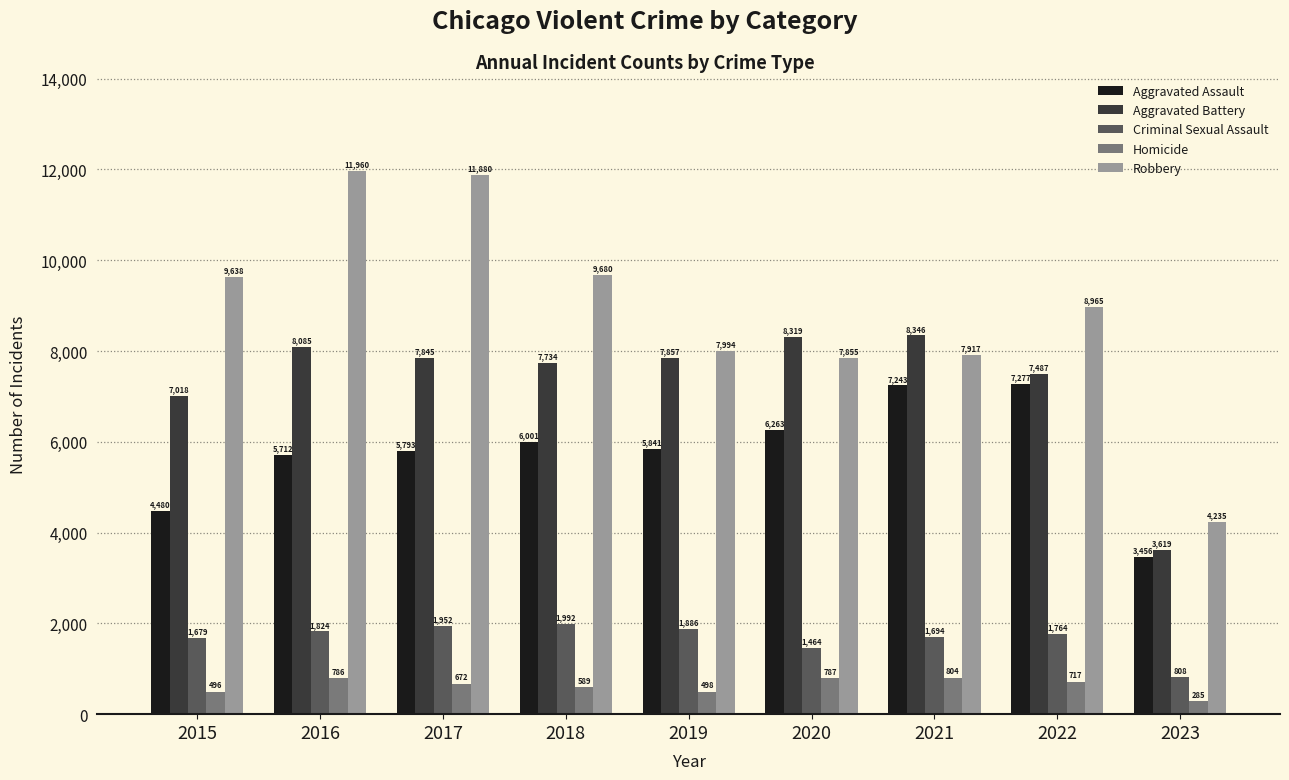

Which series changed the most between 2017 and 2019?

Robbery